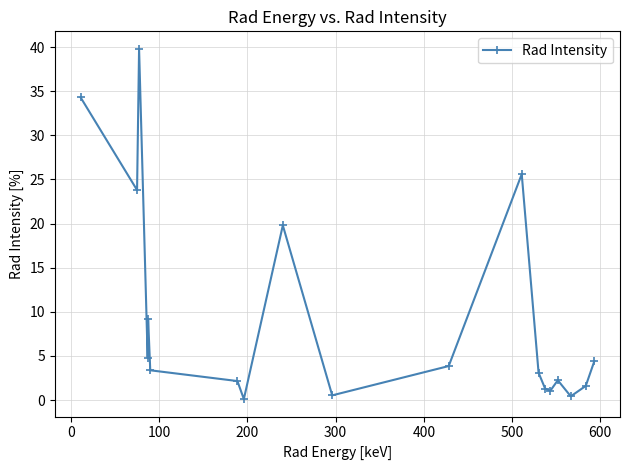

How many interior local peaks (higher than both neighbors) does the data have?

5